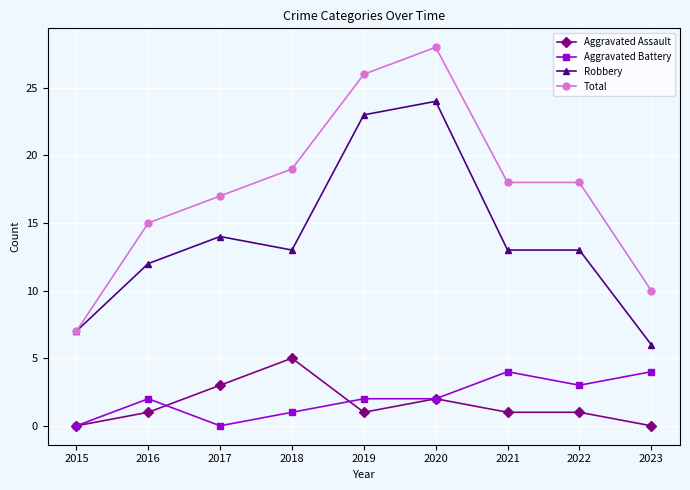

Reading left to right, transcribe all the data shown in this chart.

Aggravated Assault: 0	1	3	5	1	2	1	1	0
Aggravated Battery: 0	2	0	1	2	2	4	3	4
Robbery: 7	12	14	13	23	24	13	13	6
Total: 7	15	17	19	26	28	18	18	10